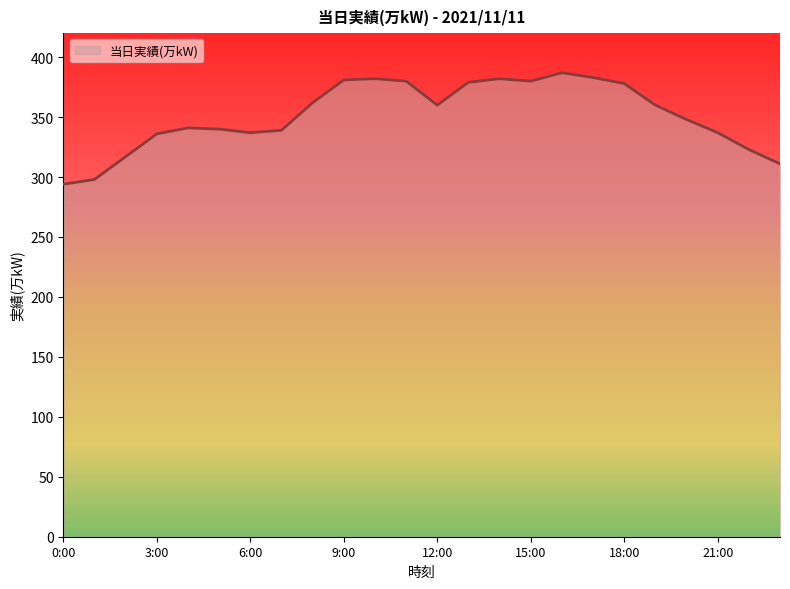

Does the chart display data point markers on the line(s)?

No